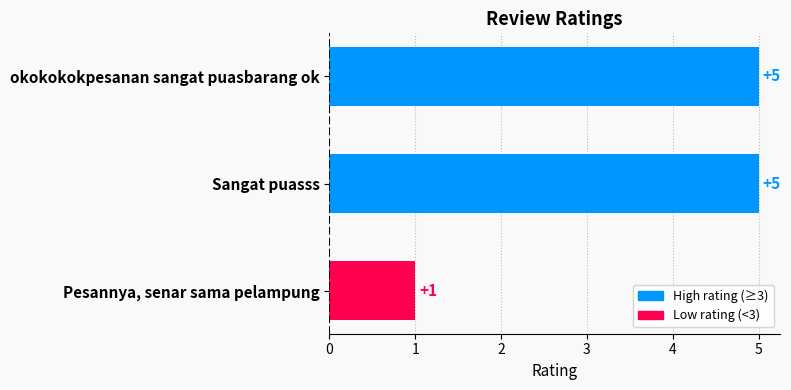

The chart shows a value of 5 at Sangat puasss. True or false?

True